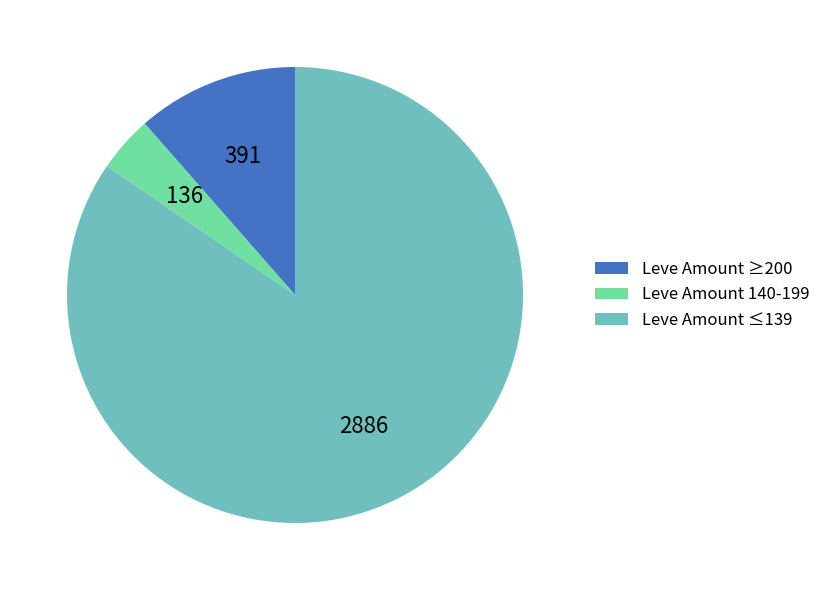

Between Leve Amount ≤139 and Leve Amount ≥200, which is larger?

Leve Amount ≤139